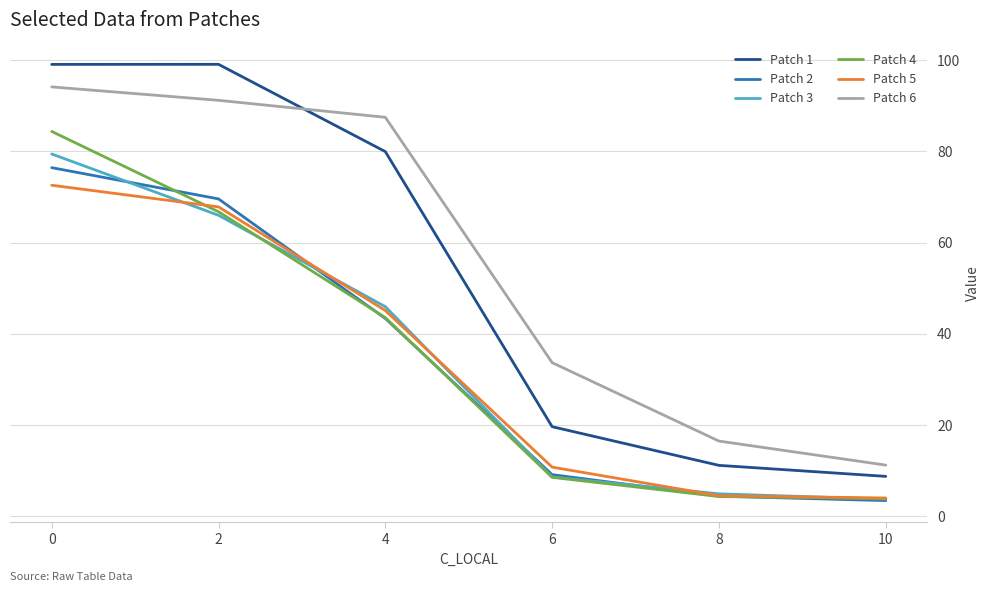

What is the sum of all Patch 3 values?

208.7